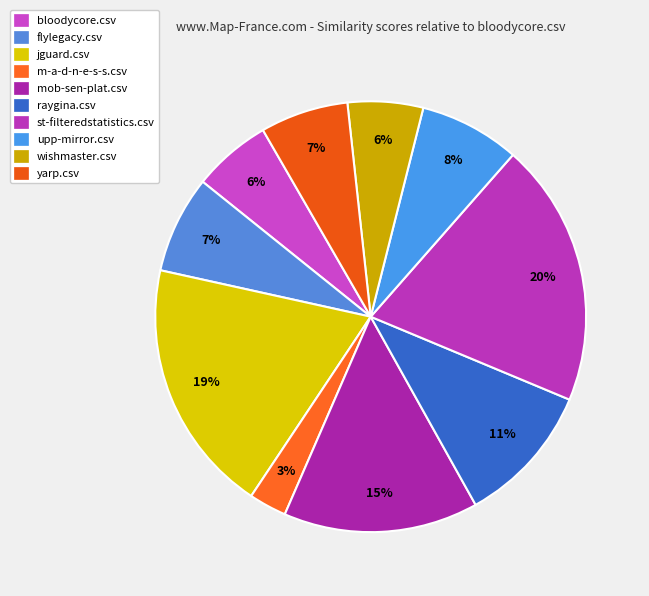

Is the sum of flylegacy.csv and upp-mirror.csv greater than half?

No